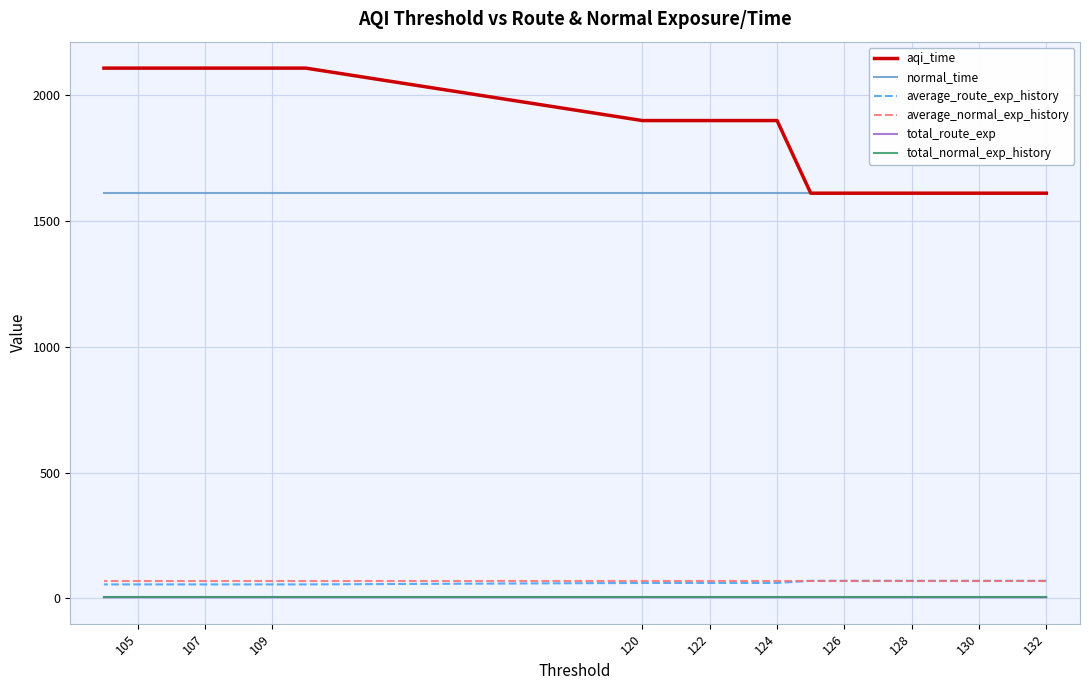

What is the minimum value shown in the chart?

4.8